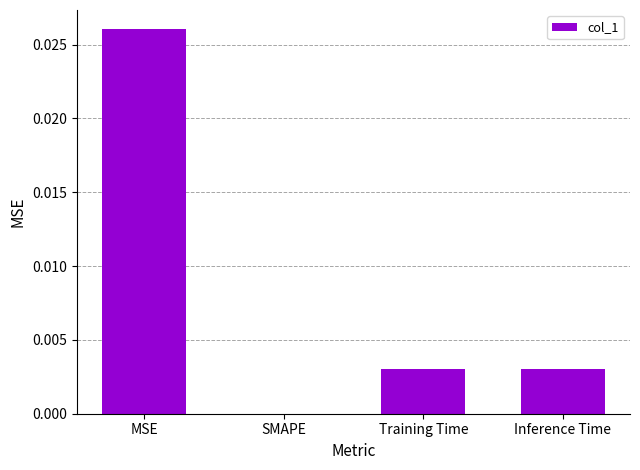

Which category has the highest value across all series?

MSE